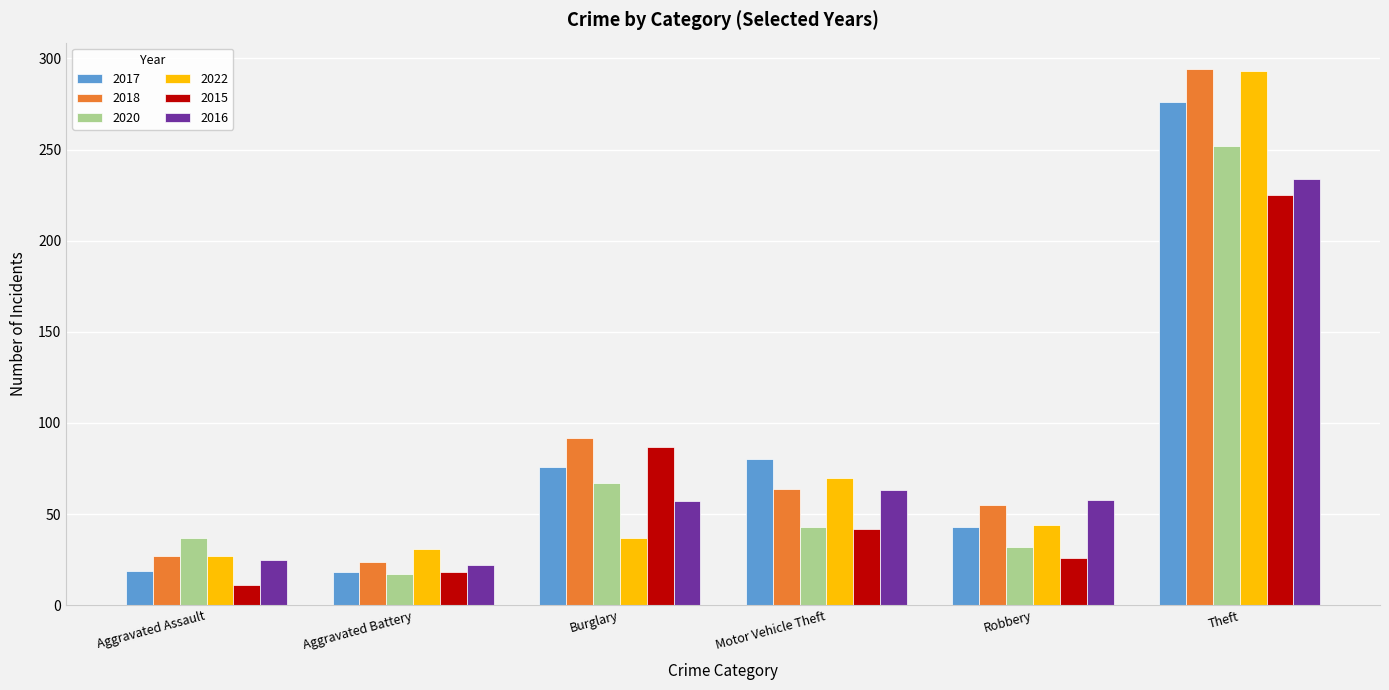

What is the label of the 2nd bar from the right?

Robbery